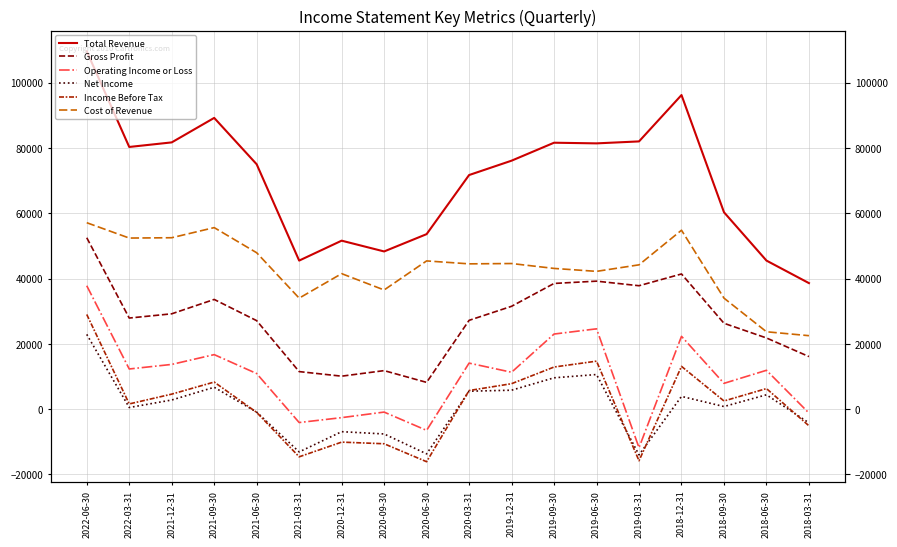

What is the label of the 14th point from the left?

2019-03-31